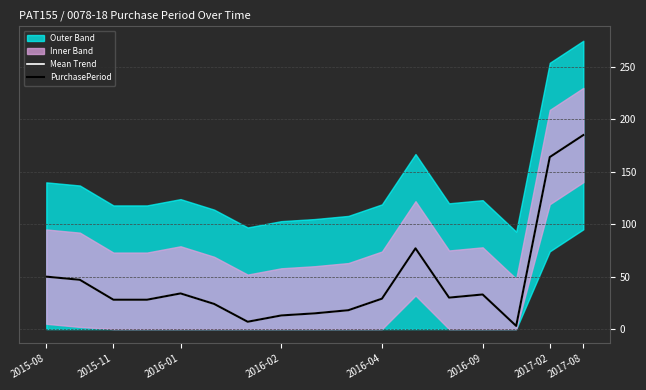

At which label does PurchasePeriod first exceed 29?

2015-08